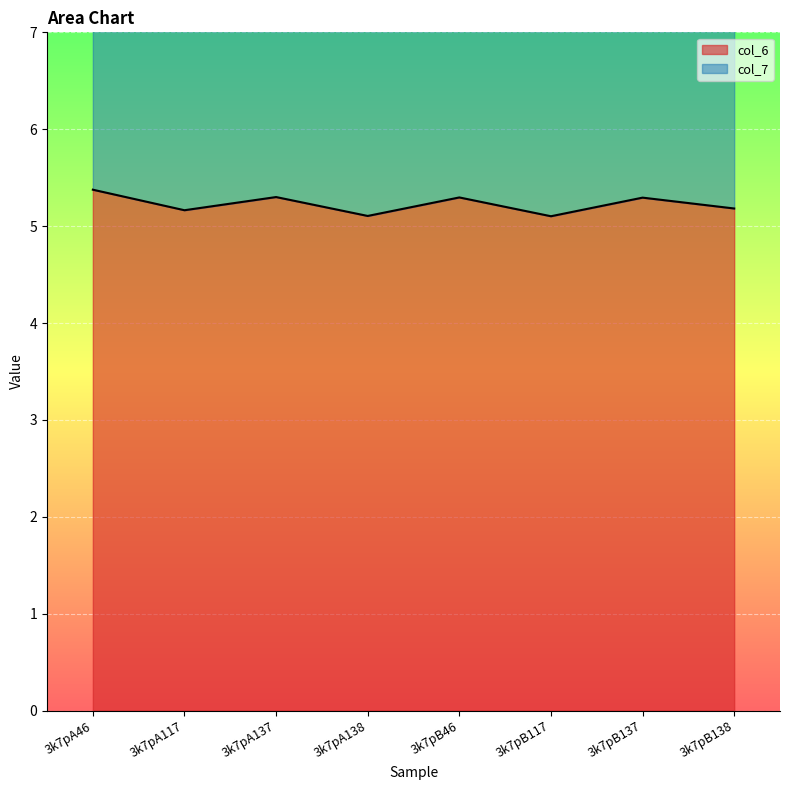

How many points are lower than both their immediate neighbors (excluding endpoints)?

3